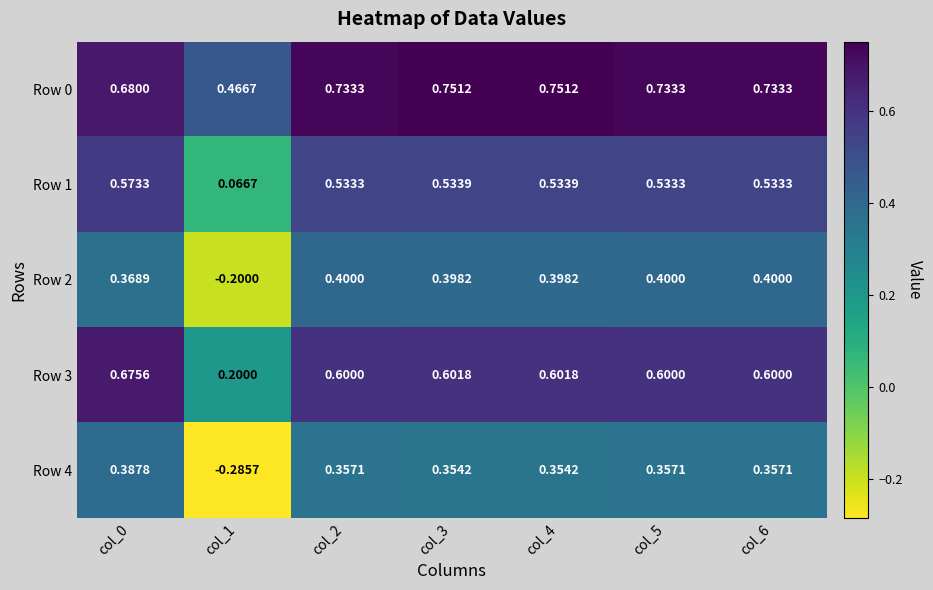

List the series in order of their peak value, lowest first.

Row 4, Row 2, Row 1, Row 3, Row 0